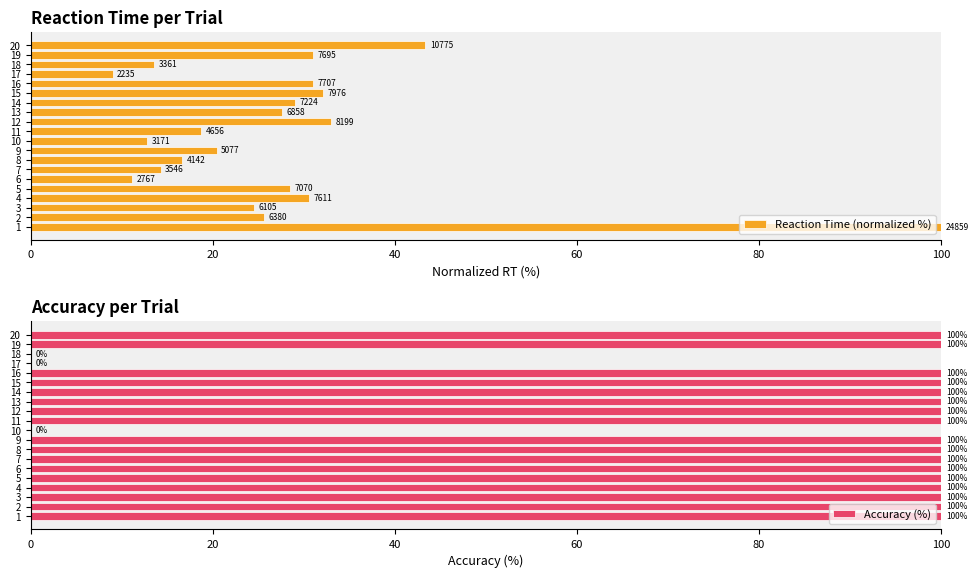

How many data points in Reaction Time (normalized %) are above 27?

10